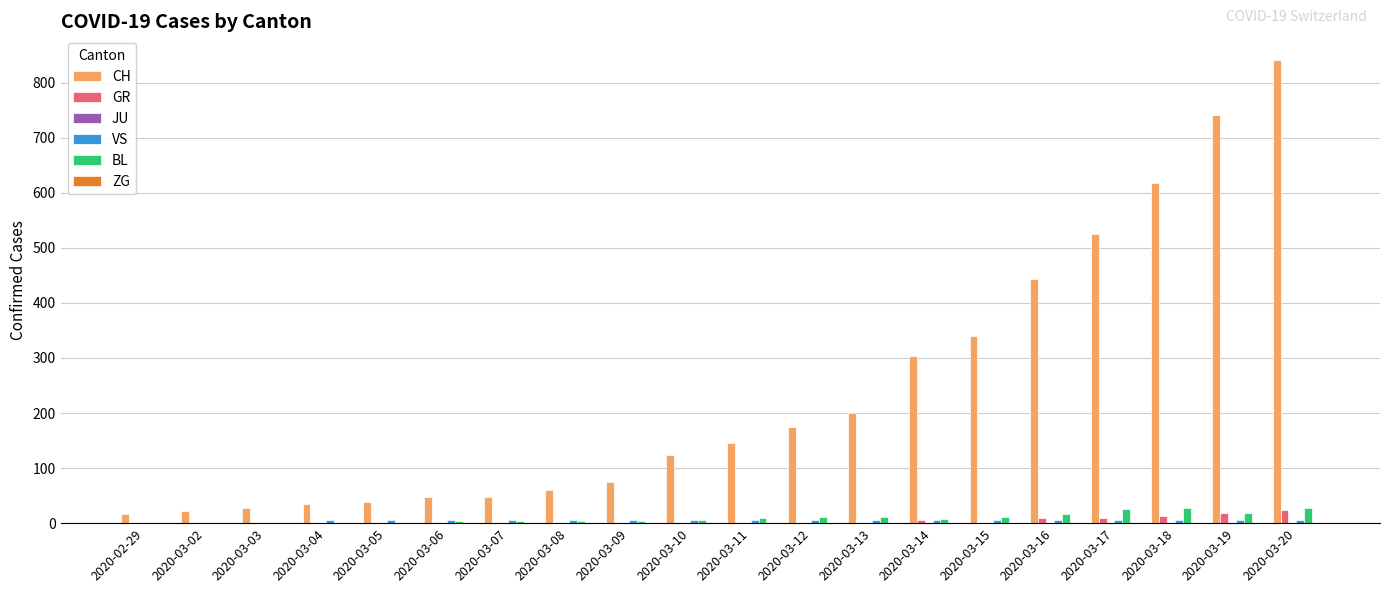

Between 2020-02-29 and 2020-03-19, which series saw the biggest shift?

CH